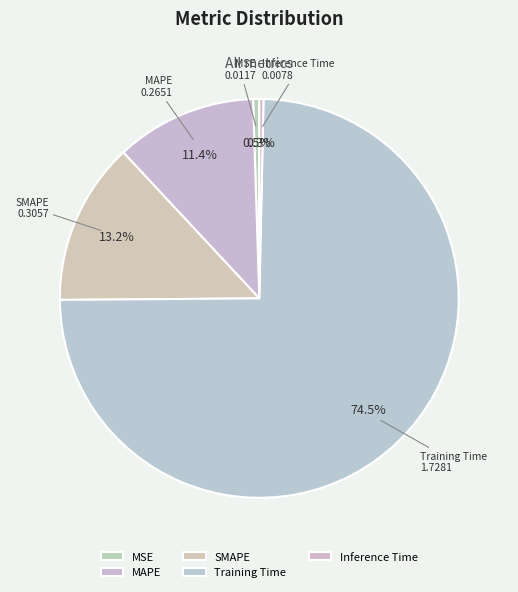

Which has a higher value, MSE or MAPE?

MAPE